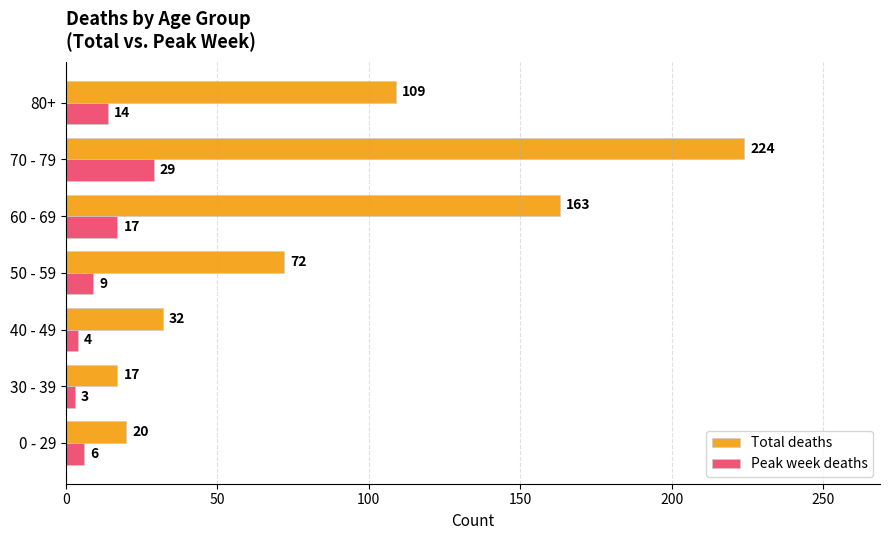

What is the difference between the Total deaths values at 80+ and 30 - 39?

92